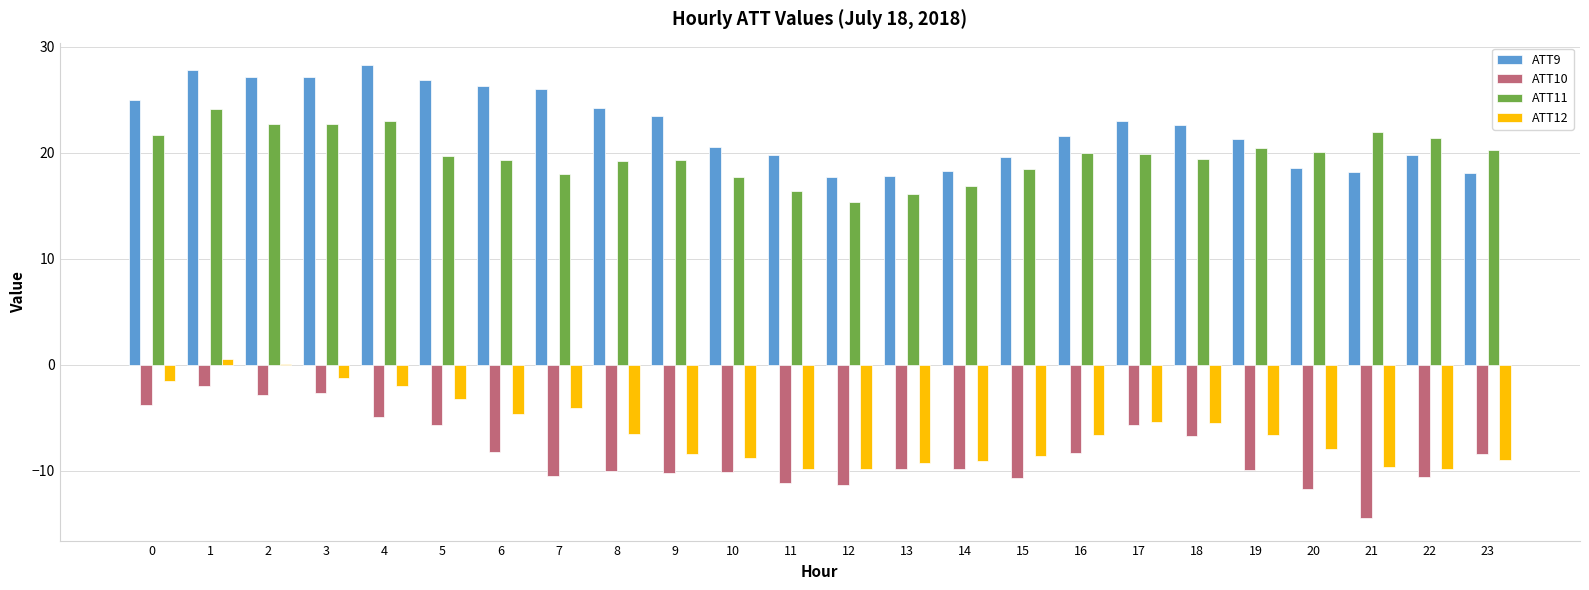

True or false: ATT9 has a value of 44.6 at 0.

False